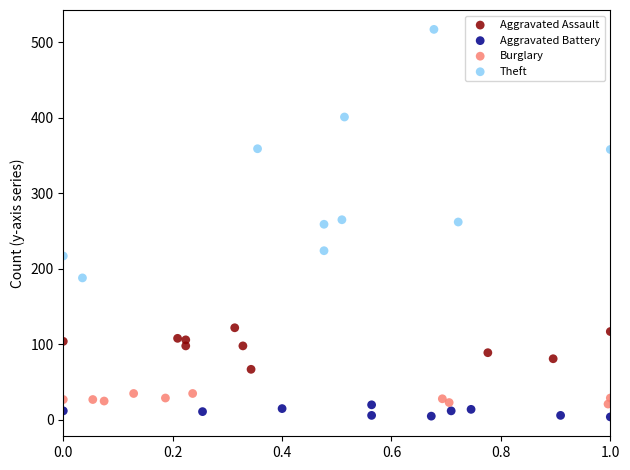

Which series reaches the minimum Y coordinate?

Aggravated Battery